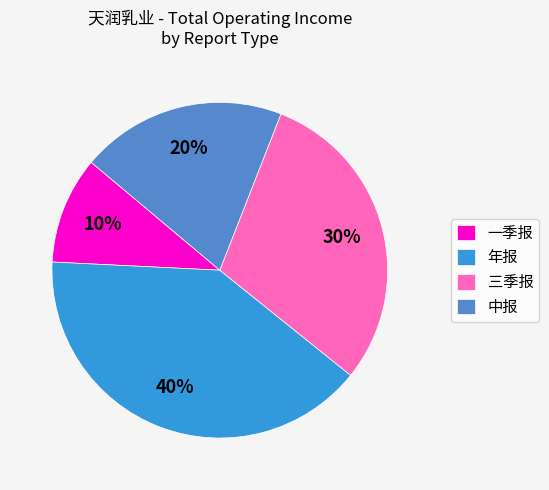

To the nearest percent, what portion does 一季报 represent?

10%